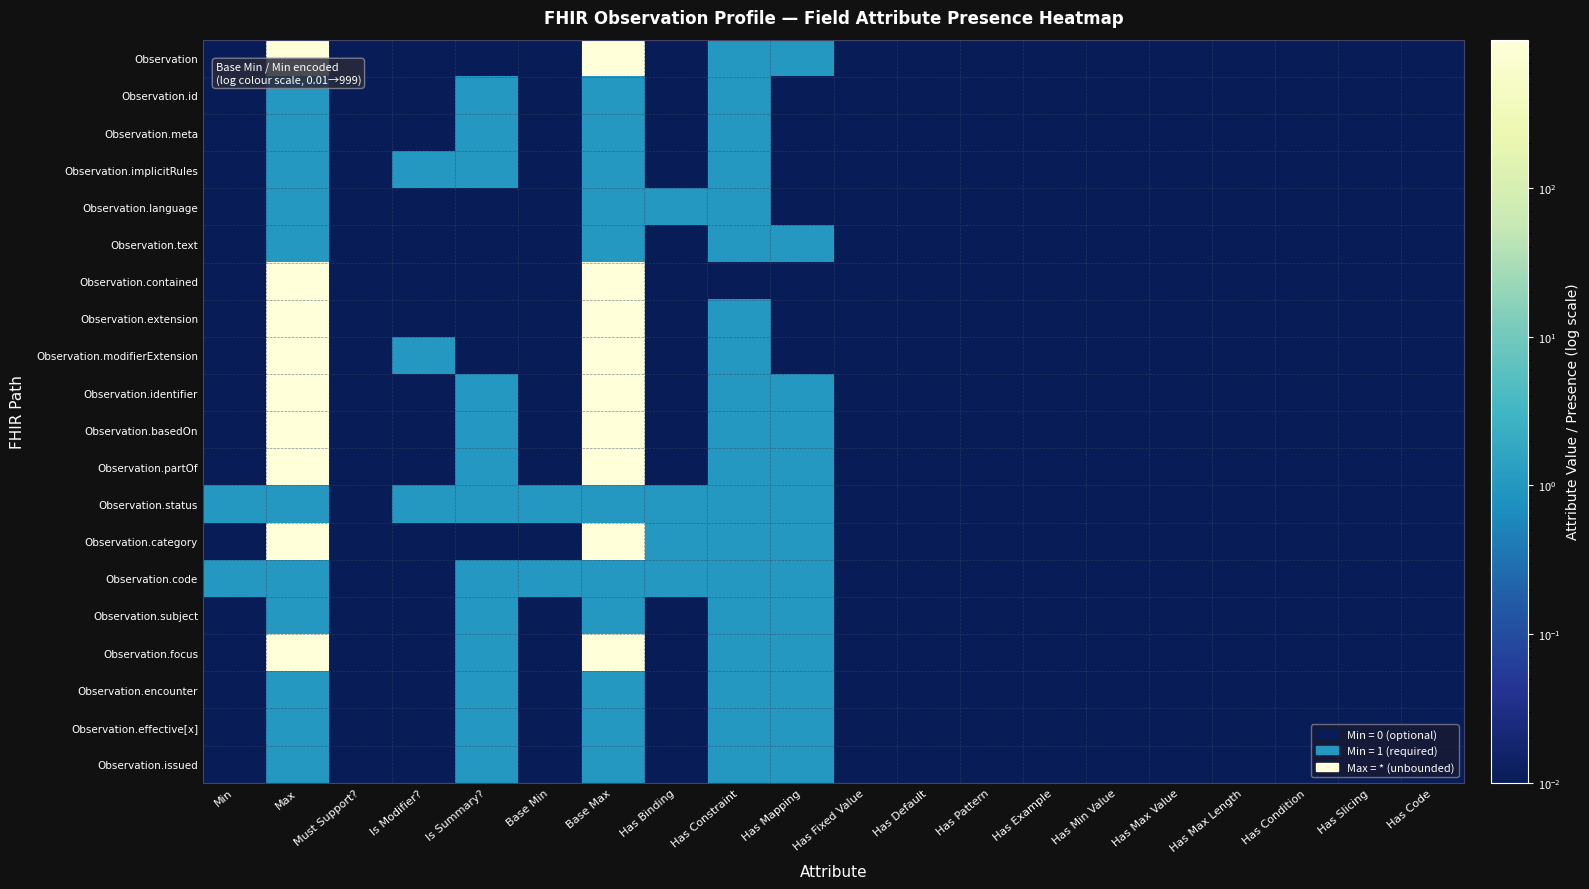

List the series in order of their peak value, highest first.

Observation, Observation.contained, Observation.extension, Observation.modifierExtension, Observation.identifier, Observation.basedOn, Observation.partOf, Observation.category, Observation.focus, Observation.id, Observation.meta, Observation.implicitRules, Observation.language, Observation.text, Observation.status, Observation.code, Observation.subject, Observation.encounter, Observation.effective[x], Observation.issued